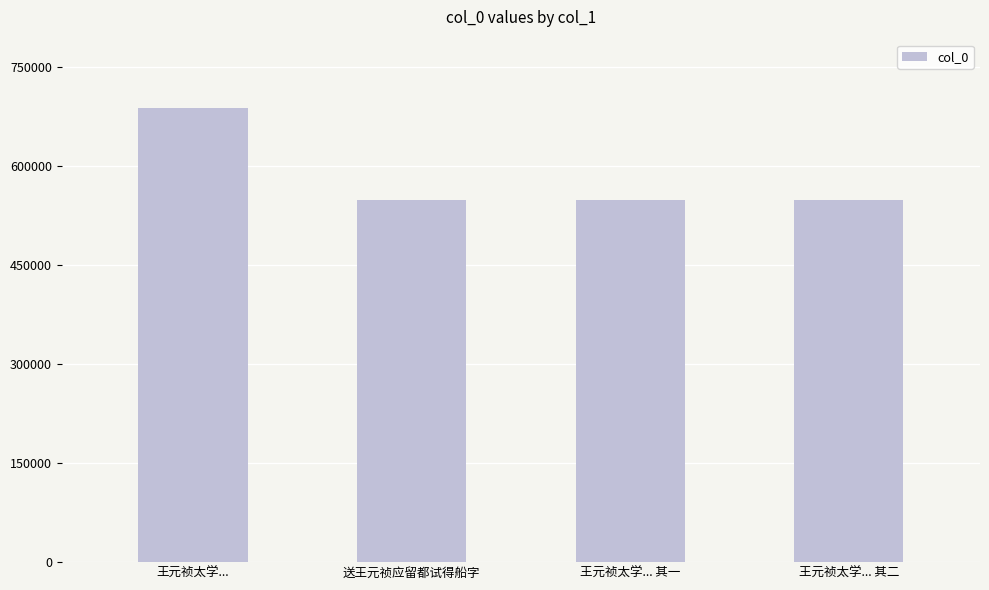

Count the number of data series in this chart.

1